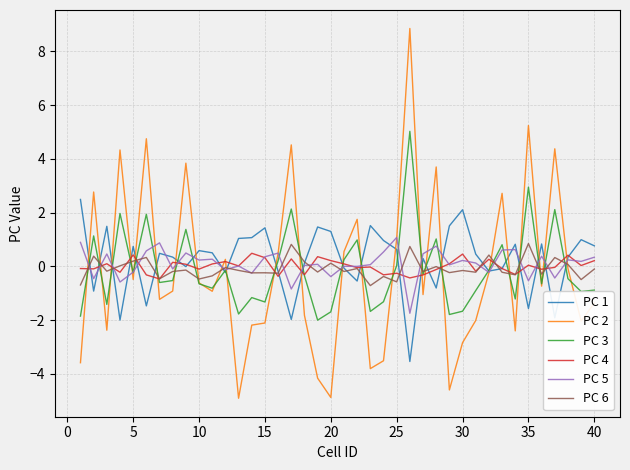

What is the maximum value shown in the chart?

8.9